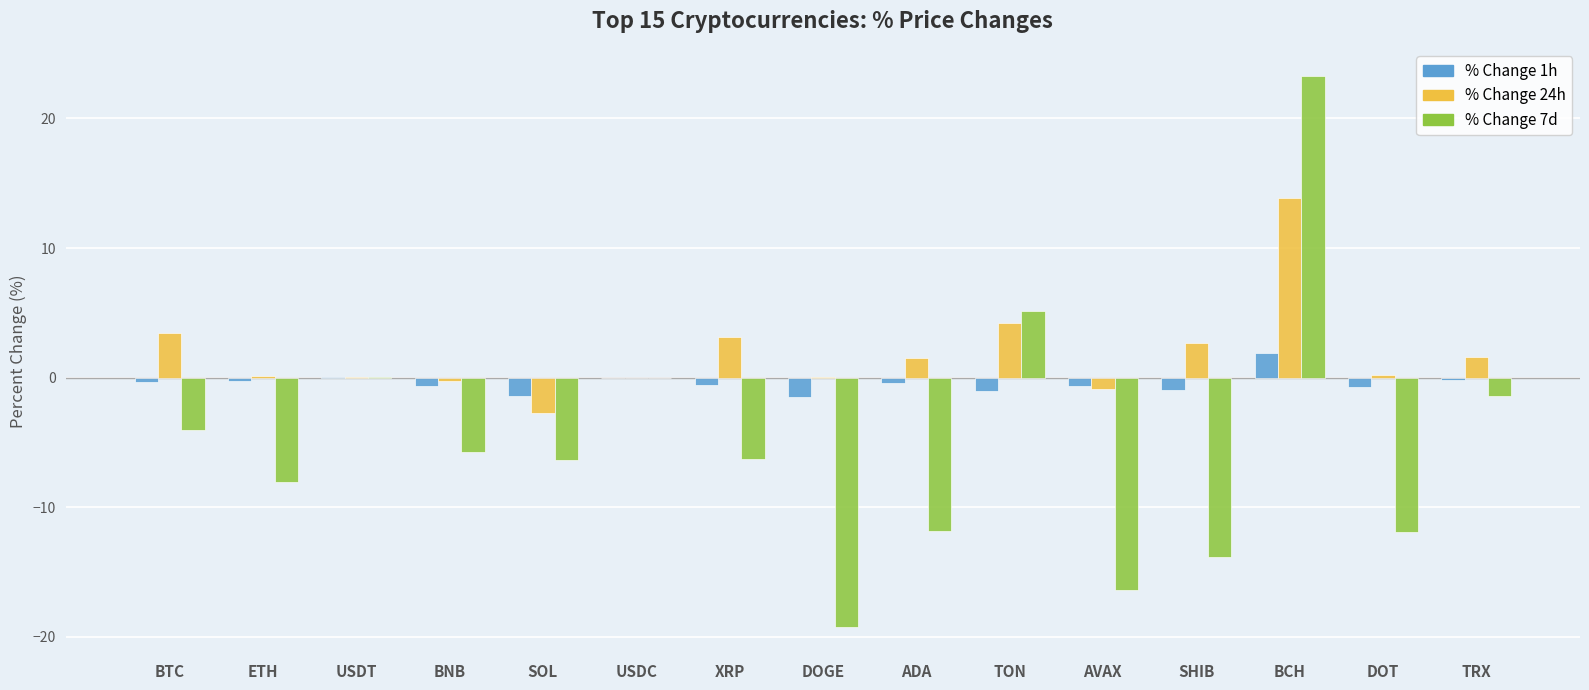

Are the bars grouped side by side (vs. stacked)?

Yes